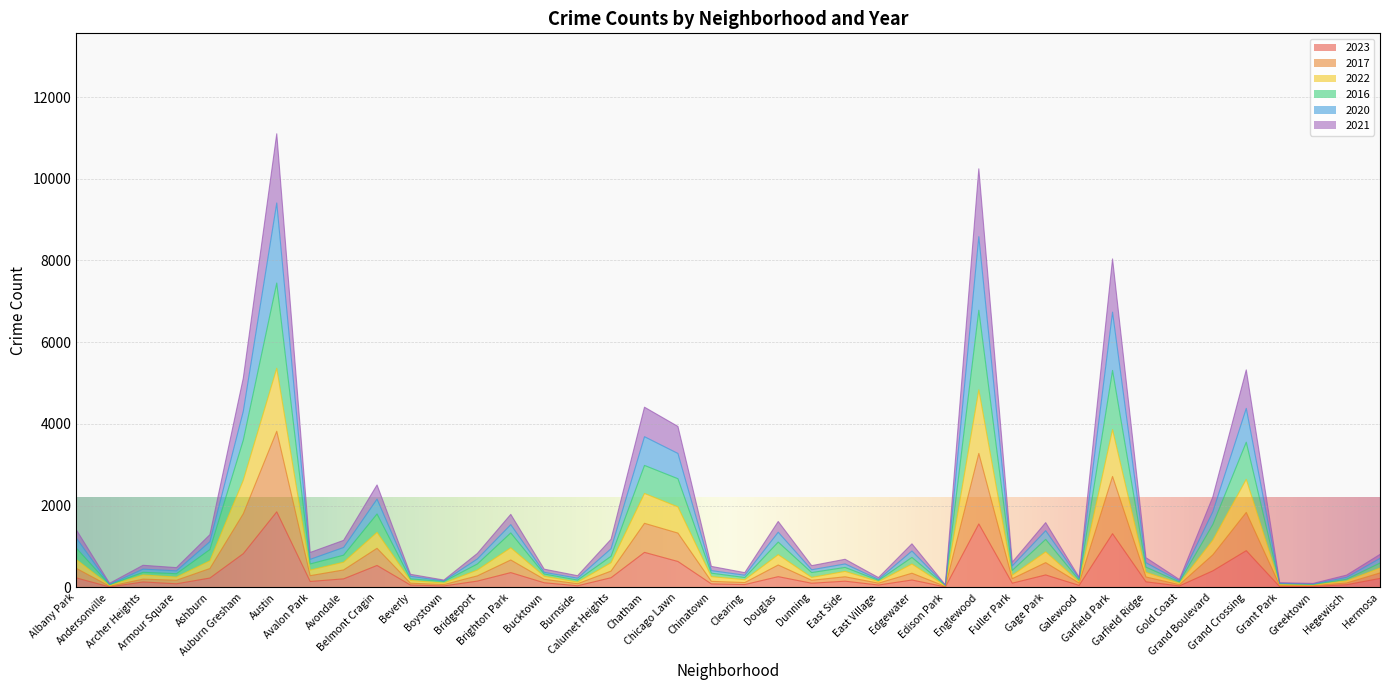

Which series changed the most between Bridgeport and Hermosa?

2021